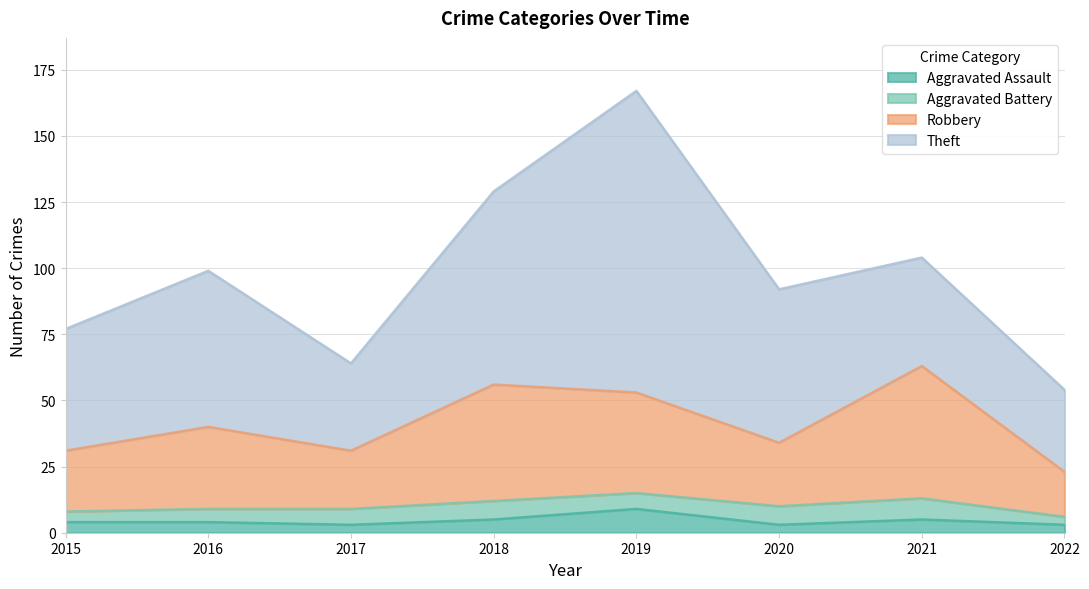

What is the total value across all series at 2015?

77